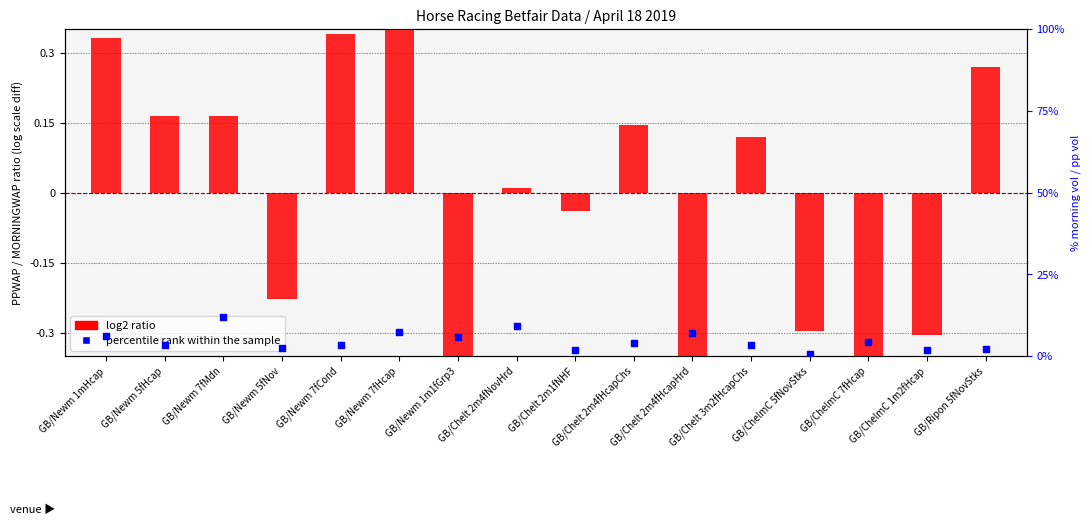

At which category is the sum across all series the highest?

GB/Newm 7fMdn